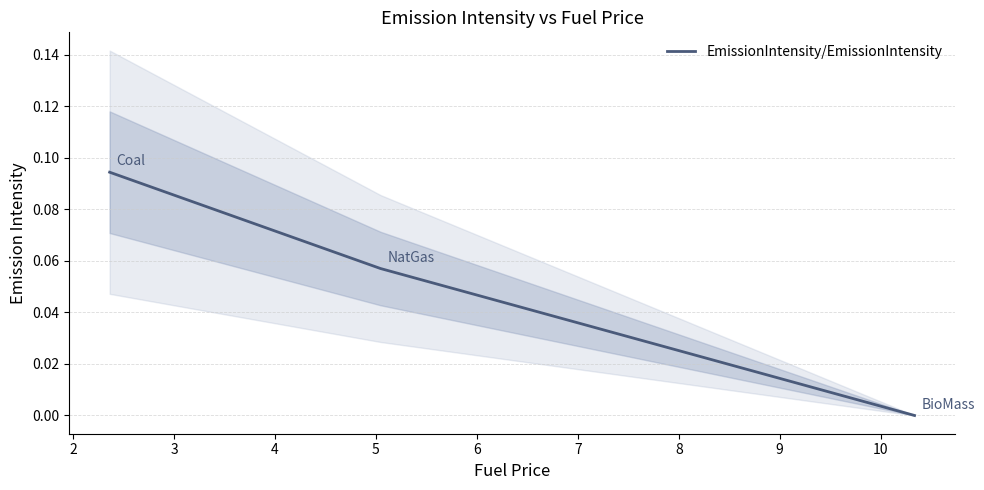

How many lines are shown in the chart?

1